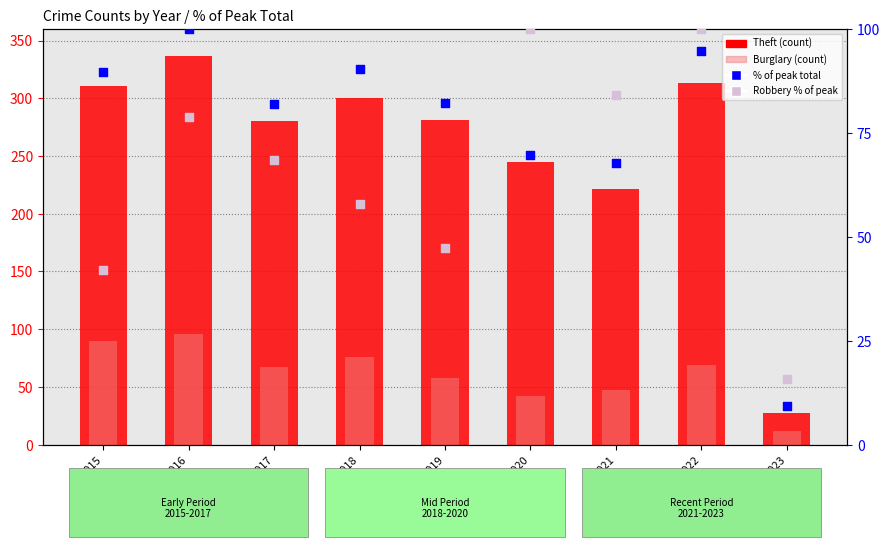

What is the total value across all series at 2016?

611.9